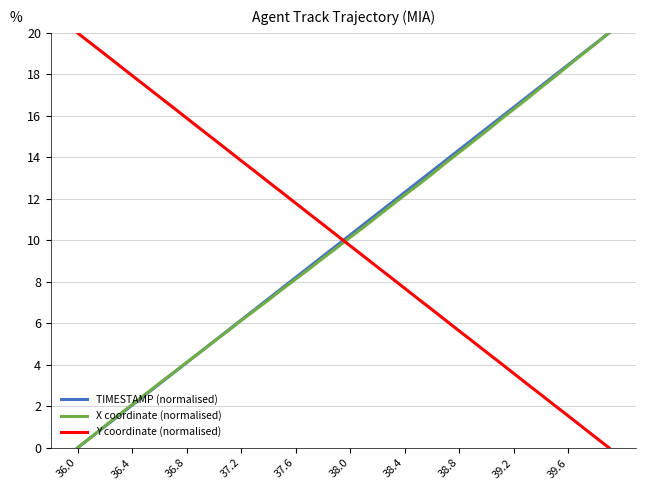

True or false: TIMESTAMP (normalised) and Y coordinate (normalised) intersect in this chart.

True